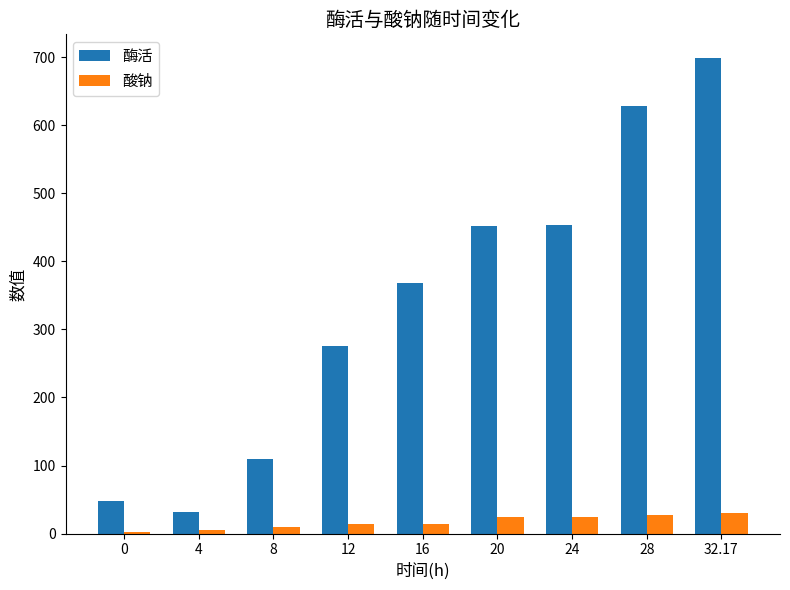

What is the difference between the 酸钠 values at 0 and 20?

21.4